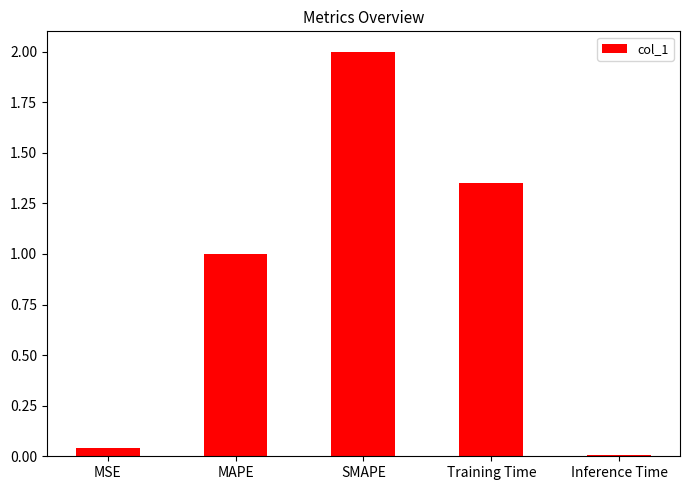

Which label corresponds to the largest value in the chart?

SMAPE